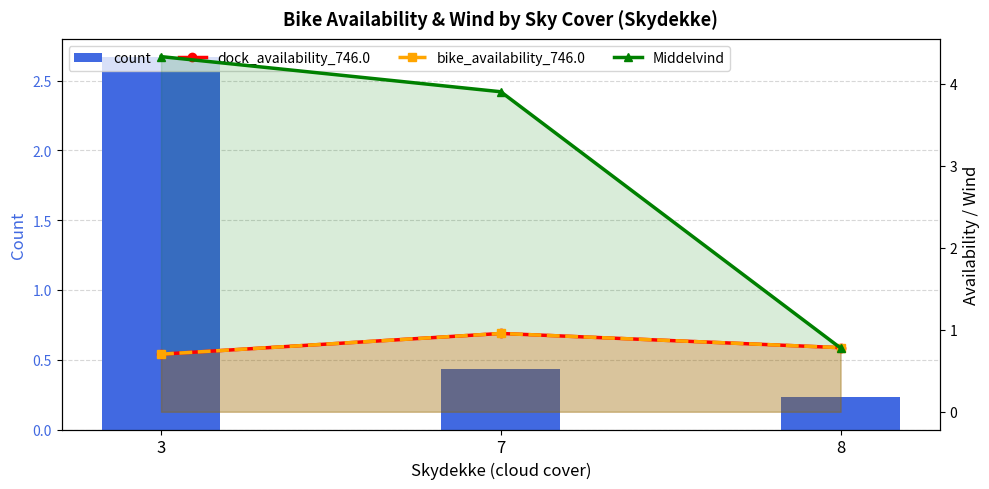

What is the difference between the Middelvind values at 8 and 7?

3.1